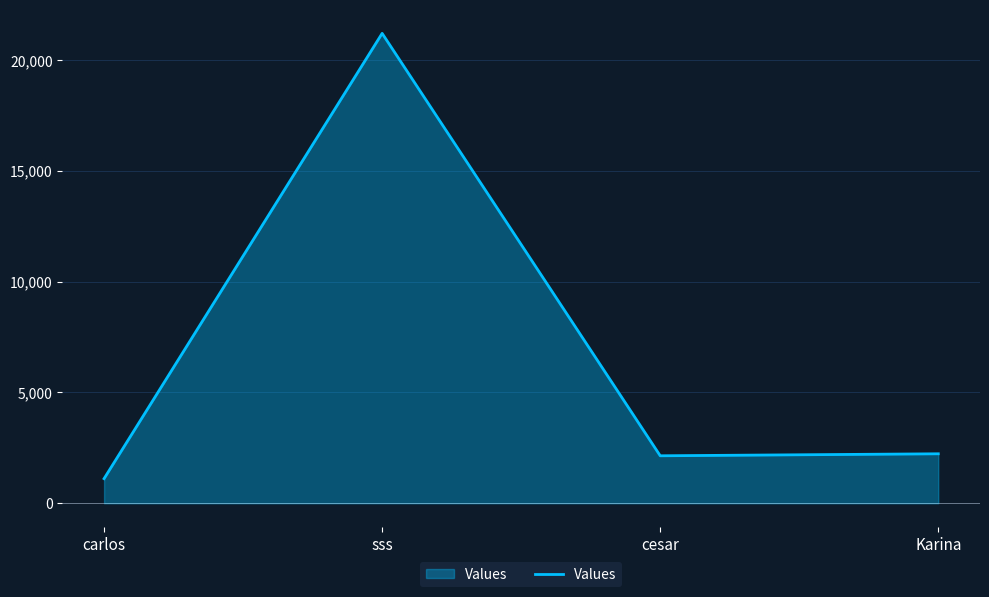

At which category does the chart reach its peak across all series?

sss